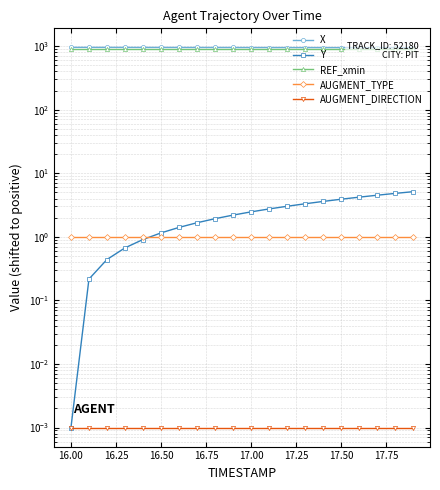

True or false: AUGMENT_DIRECTION and AUGMENT_TYPE intersect in this chart.

False